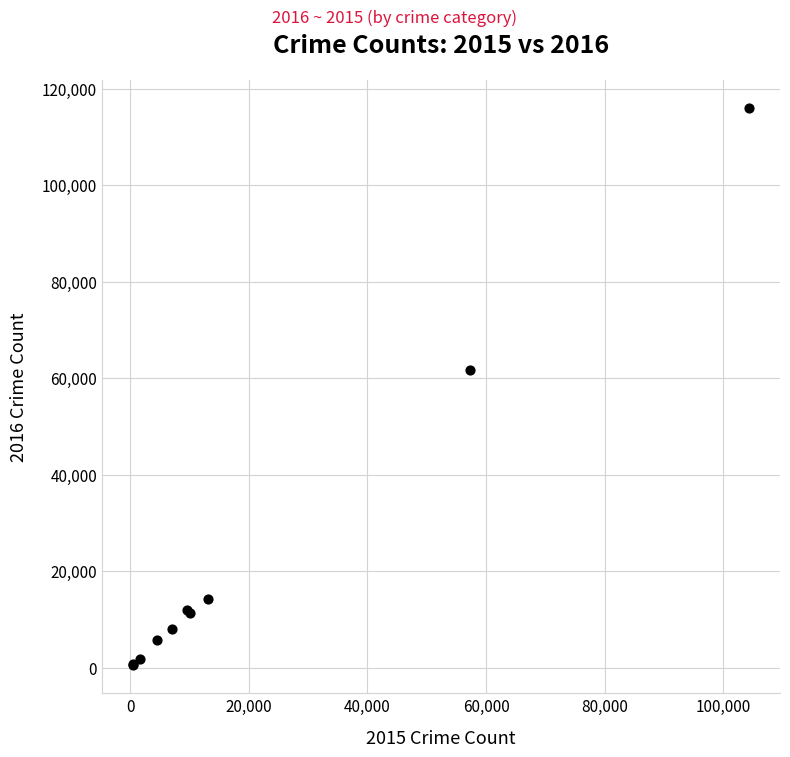

What Y value in the scatter plot is closest to 58286?

61618